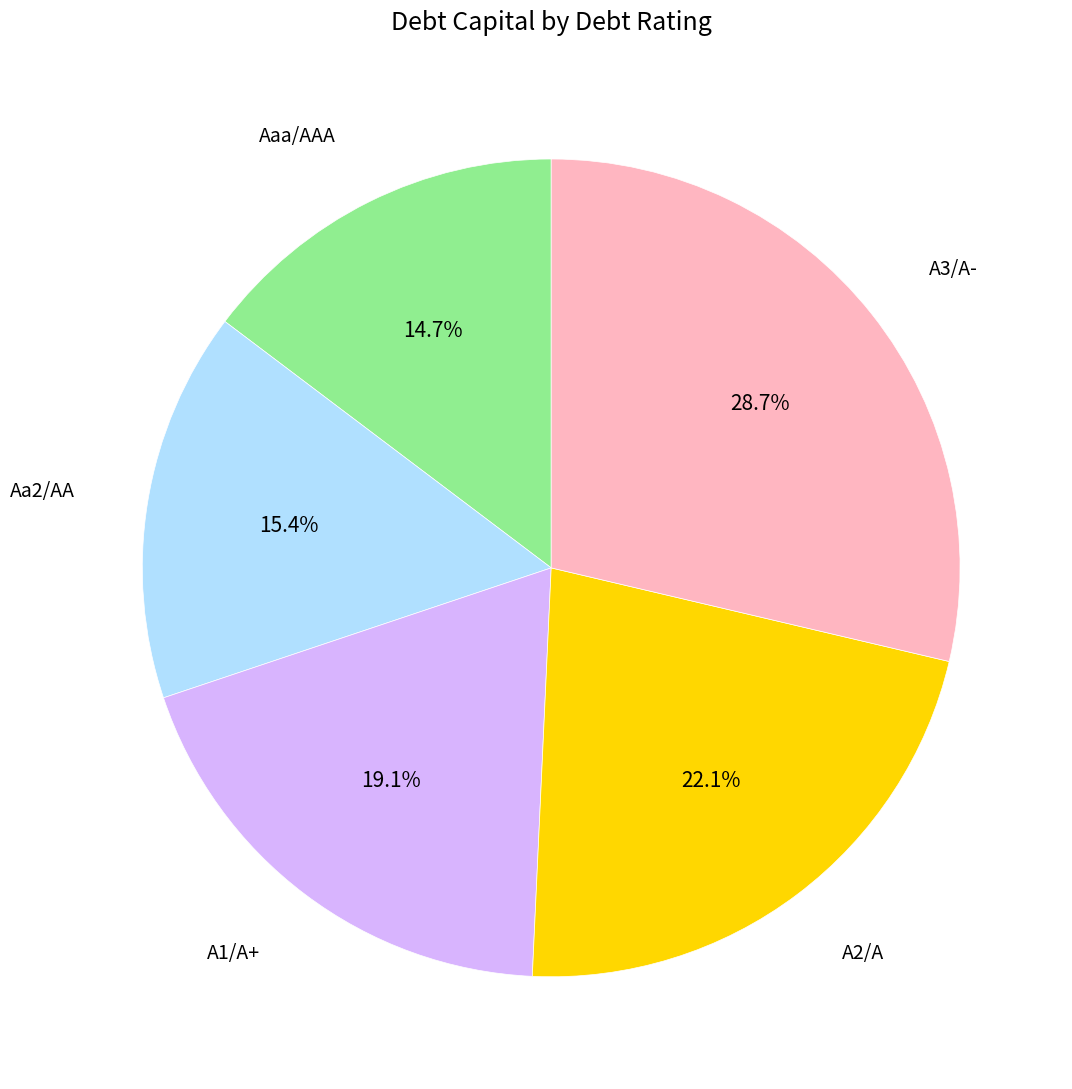

Does any single category account for the majority?

No